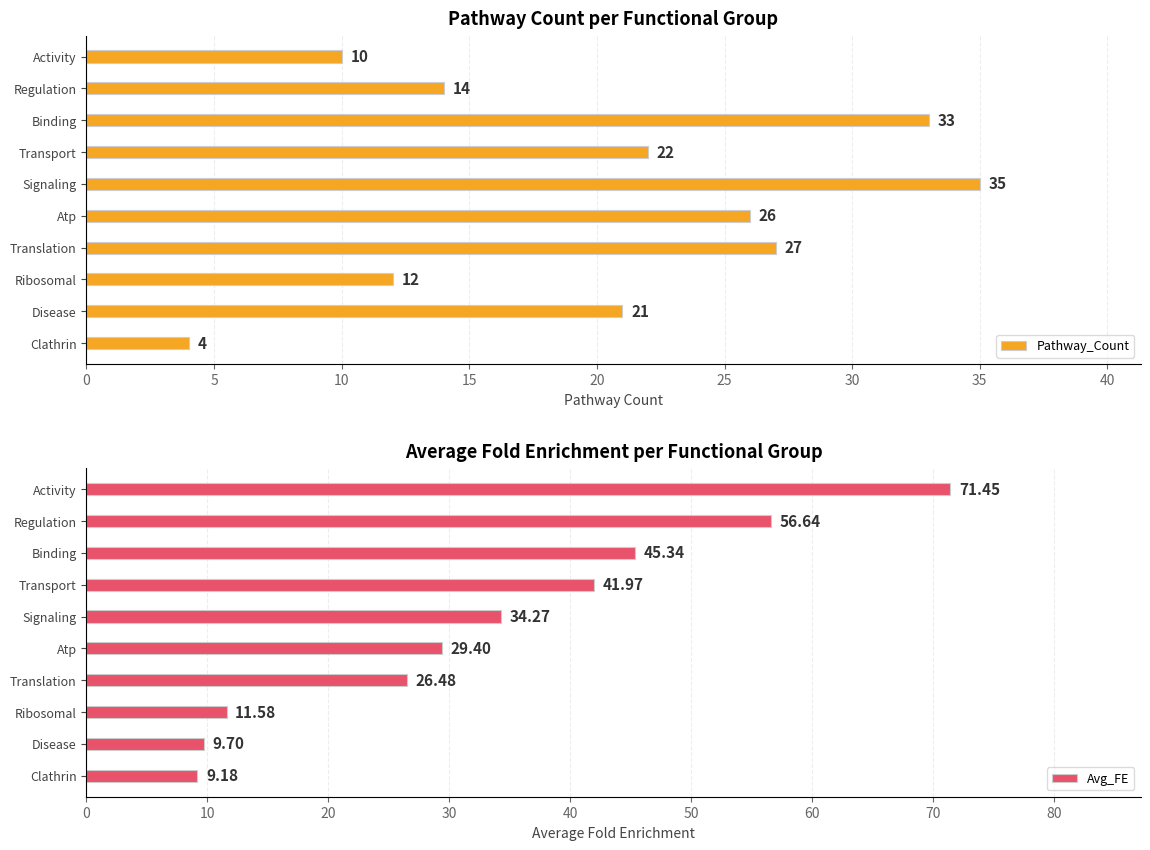

Where is Pathway_Count nearest to the value 19?

Disease